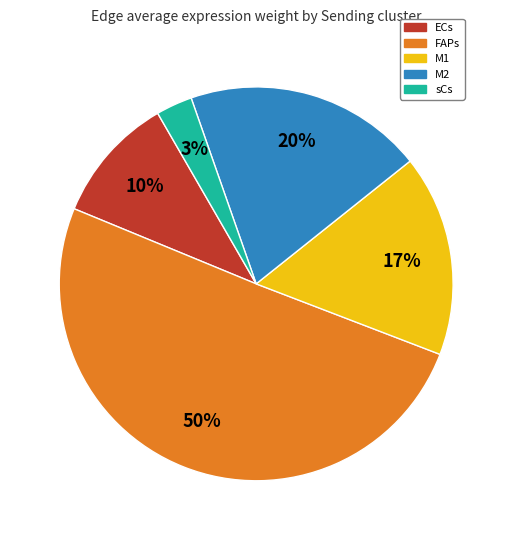

Which category has the smallest portion of the pie?

sCs